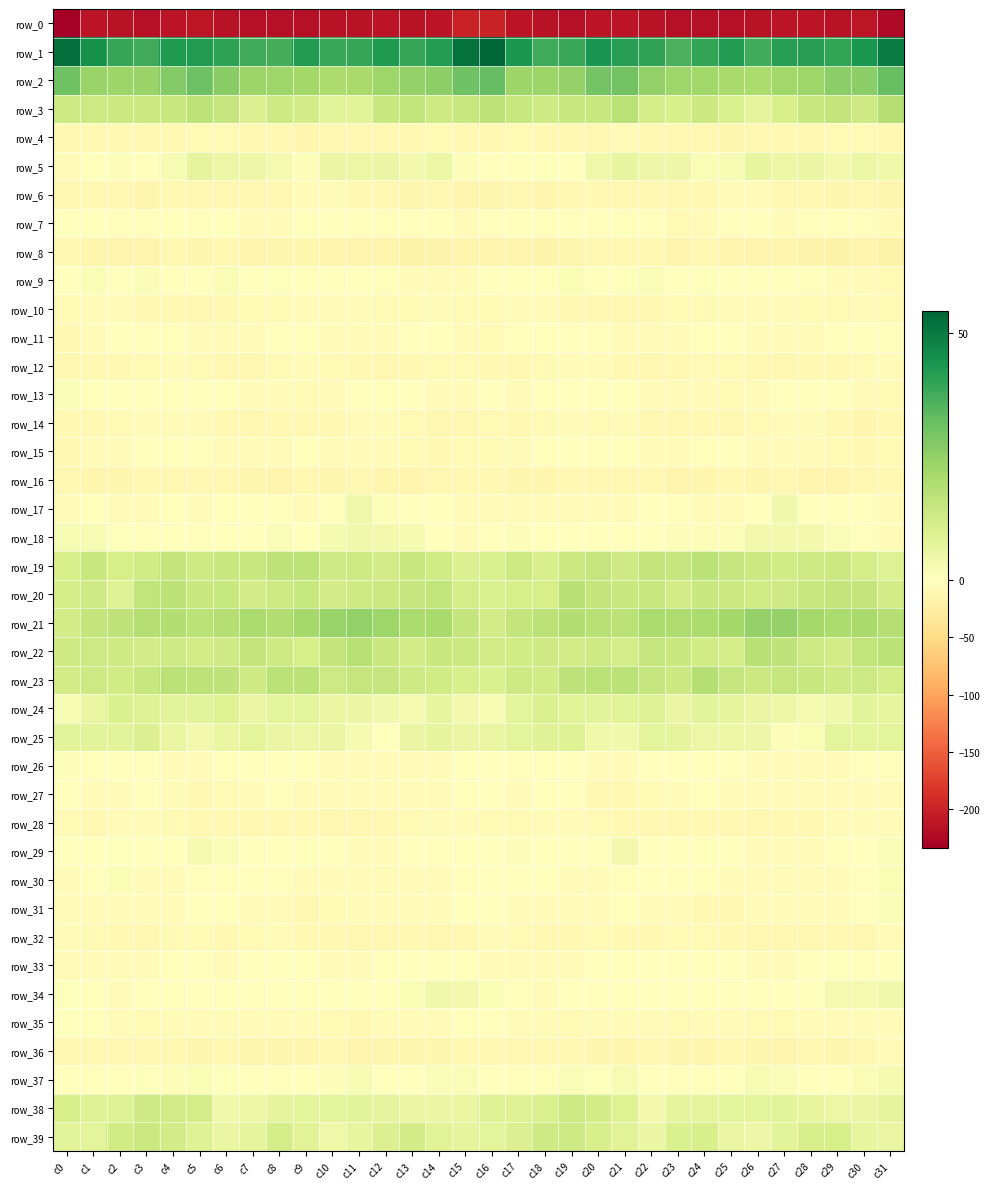

Reading left to right, extract all data points from this chart.

row_0: c0=-234.1	c1=-213.7	c2=-215.4	c3=-216.4	c4=-213.8	c5=-212.1	c6=-214.6	c7=-216.0	c8=-216.5	c9=-217.2	c10=-215.2	c11=-214.2	c12=-213.2	c13=-214.3	c14=-213.0	c15=-200.4	c16=-199.2	c17=-213.4	c18=-215.7	c19=-216.0	c20=-212.6	c21=-212.8	c22=-215.4	c23=-216.8	c24=-216.3	c25=-216.8	c26=-214.7	c27=-213.7	c28=-213.4	c29=-214.4	c30=-212.0	c31=-224.8
row_1: c0=52.4	c1=45.0	c2=39.3	c3=37.5	c4=42.6	c5=42.4	c6=40.8	c7=37.8	c8=37.3	c9=42.4	c10=39.1	c11=39.3	c12=42.6	c13=39.2	c14=41.7	c15=51.9	c16=54.4	c17=43.2	c18=38.1	c19=39.0	c20=43.8	c21=41.2	c22=40.1	c23=36.1	c24=39.7	c25=42.1	c26=37.8	c27=41.5	c28=41.2	c29=39.5	c30=43.6	c31=49.6
row_2: c0=30.7	c1=23.4	c2=23.2	c3=23.5	c4=27.4	c5=31.3	c6=26.8	c7=23.3	c8=22.6	c9=21.8	c10=20.3	c11=21.1	c12=22.5	c13=24.7	c14=25.7	c15=30.7	c16=32.4	c17=23.3	c18=23.1	c19=24.3	c20=29.9	c21=30.2	c22=24.7	c23=22.9	c24=22.5	c25=21.2	c26=20.2	c27=22.3	c28=22.6	c29=25.9	c30=26.2	c31=32.3
row_3: c0=13.5	c1=13.5	c2=13.6	c3=14.0	c4=14.1	c5=16.7	c6=15.1	c7=9.4	c8=13.6	c9=12.1	c10=8.0	c11=8.5	c12=14.1	c13=15.8	c14=13.1	c15=14.8	c16=16.9	c17=14.5	c18=13.2	c19=14.0	c20=14.8	c21=17.7	c22=11.8	c23=11.0	c24=13.7	c25=10.5	c26=7.0	c27=11.3	c28=14.5	c29=15.6	c30=12.8	c31=18.3
row_4: c0=-10.7	c1=-9.3	c2=-9.2	c3=-10.7	c4=-10.8	c5=-8.1	c6=-7.3	c7=-12.2	c8=-10.4	c9=-13.7	c10=-12.4	c11=-12.2	c12=-9.9	c13=-9.4	c14=-7.8	c15=-10.9	c16=-11.6	c17=-8.6	c18=-10.1	c19=-10.5	c20=-10.8	c21=-6.4	c22=-9.8	c23=-10.9	c24=-11.8	c25=-13.3	c26=-12.5	c27=-10.6	c28=-10.0	c29=-8.6	c30=-8.0	c31=-10.3
row_5: c0=-5.1	c1=-1.0	c2=1.2	c3=-1.1	c4=2.3	c5=7.0	c6=5.4	c7=5.0	c8=3.3	c9=1.1	c10=5.7	c11=5.2	c12=5.9	c13=3.6	c14=5.2	c15=0.9	c16=-2.4	c17=0.3	c18=0.8	c19=-1.1	c20=4.6	c21=6.8	c22=4.9	c23=5.0	c24=1.7	c25=2.4	c26=6.5	c27=5.5	c28=5.6	c29=3.7	c30=5.3	c31=4.4
row_6: c0=-12.1	c1=-10.7	c2=-12.6	c3=-13.4	c4=-10.4	c5=-12.0	c6=-12.1	c7=-11.1	c8=-11.9	c9=-7.3	c10=-4.2	c11=-9.3	c12=-12.2	c13=-14.1	c14=-11.3	c15=-14.6	c16=-14.1	c17=-11.1	c18=-13.7	c19=-12.0	c20=-10.8	c21=-12.4	c22=-11.5	c23=-11.8	c24=-10.5	c25=-5.7	c26=-4.7	c27=-11.3	c28=-12.4	c29=-13.6	c30=-11.0	c31=-13.7
row_7: c0=0.4	c1=-0.4	c2=-1.9	c3=-2.7	c4=-1.7	c5=-3.4	c6=-1.8	c7=-5.8	c8=-6.6	c9=-3.5	c10=-1.7	c11=-3.5	c12=-3.5	c13=-2.0	c14=-1.6	c15=-6.1	c16=-3.6	c17=-1.5	c18=-2.5	c19=-2.1	c20=-2.2	c21=-3.1	c22=-2.3	c23=-7.7	c24=-5.1	c25=-2.7	c26=-1.7	c27=-4.0	c28=-2.9	c29=-1.2	c30=-3.3	c31=-6.8
row_8: c0=-9.6	c1=-13.1	c2=-16.4	c3=-15.1	c4=-12.8	c5=-13.2	c6=-11.5	c7=-15.6	c8=-12.9	c9=-13.2	c10=-15.7	c11=-15.4	c12=-16.3	c13=-18.3	c14=-16.6	c15=-15.8	c16=-14.9	c17=-15.1	c18=-16.6	c19=-14.0	c20=-12.7	c21=-12.4	c22=-12.6	c23=-15.7	c24=-11.9	c25=-15.0	c26=-15.0	c27=-15.8	c28=-16.5	c29=-19.0	c30=-15.5	c31=-19.9
row_9: c0=0.2	c1=1.8	c2=-2.3	c3=1.3	c4=-0.4	c5=-1.1	c6=2.1	c7=0.0	c8=0.8	c9=-0.7	c10=-1.8	c11=-1.8	c12=-1.9	c13=-4.9	c14=-5.4	c15=-4.2	c16=-1.4	c17=0.0	c18=-1.9	c19=1.9	c20=-1.6	c21=0.4	c22=1.5	c23=0.1	c24=0.8	c25=-1.8	c26=-1.1	c27=-2.1	c28=-2.1	c29=-6.7	c30=-4.3	c31=-8.5
row_10: c0=-7.4	c1=-5.0	c2=-4.9	c3=-9.7	c4=-9.6	c5=-11.2	c6=-10.0	c7=-8.7	c8=-8.3	c9=-7.3	c10=-5.9	c11=-7.0	c12=-8.0	c13=-8.4	c14=-6.4	c15=-8.0	c16=-8.5	c17=-4.2	c18=-7.2	c19=-10.0	c20=-10.2	c21=-11.0	c22=-9.5	c23=-8.2	c24=-8.2	c25=-6.7	c26=-6.0	c27=-7.2	c28=-8.5	c29=-7.7	c30=-6.6	c31=-8.9
row_11: c0=-10.6	c1=-5.2	c2=-1.2	c3=-2.2	c4=-3.0	c5=-4.5	c6=-6.5	c7=-6.6	c8=-2.8	c9=-2.7	c10=-5.0	c11=-5.9	c12=-6.5	c13=-3.2	c14=-0.8	c15=-6.0	c16=-8.3	c17=-3.4	c18=-0.9	c19=-2.9	c20=-3.5	c21=-5.1	c22=-7.0	c23=-5.1	c24=-2.6	c25=-3.6	c26=-5.2	c27=-6.5	c28=-5.7	c29=-1.3	c30=-1.7	c31=-3.1
row_12: c0=-11.7	c1=-10.5	c2=-9.9	c3=-8.2	c4=-5.8	c5=-7.9	c6=-11.1	c7=-11.1	c8=-8.9	c9=-7.1	c10=-8.9	c11=-10.3	c12=-11.4	c13=-10.1	c14=-8.8	c15=-8.1	c16=-9.2	c17=-10.5	c18=-9.1	c19=-7.2	c20=-5.8	c21=-9.7	c22=-11.1	c23=-10.5	c24=-7.7	c25=-7.8	c26=-9.3	c27=-11.3	c28=-10.9	c29=-9.4	c30=-8.5	c31=-6.4
row_13: c0=1.7	c1=-2.9	c2=-3.4	c3=-2.8	c4=-3.0	c5=-2.6	c6=-3.6	c7=-3.9	c8=-5.4	c9=-8.4	c10=-5.9	c11=-2.4	c12=-2.0	c13=-1.5	c14=-4.0	c15=-5.3	c16=-0.6	c17=-3.7	c18=-3.0	c19=-2.7	c20=-2.9	c21=-3.1	c22=-3.9	c23=-4.1	c24=-6.4	c25=-7.9	c26=-4.5	c27=-2.2	c28=-2.0	c29=-1.9	c30=-6.2	c31=-8.4
row_14: c0=-10.1	c1=-10.8	c2=-9.0	c3=-6.3	c4=-7.3	c5=-6.7	c6=-9.7	c7=-11.9	c8=-10.8	c9=-10.5	c10=-10.0	c11=-4.3	c12=-5.4	c13=-7.7	c14=-12.3	c15=-11.5	c16=-8.8	c17=-10.3	c18=-8.3	c19=-5.9	c20=-7.6	c21=-7.2	c22=-11.1	c23=-11.6	c24=-10.1	c25=-11.2	c26=-7.6	c27=-4.1	c28=-6.3	c29=-9.4	c30=-13.4	c31=-10.9
row_15: c0=-10.3	c1=-6.9	c2=-4.4	c3=-1.2	c4=-2.9	c5=-3.4	c6=-4.3	c7=-6.7	c8=-3.8	c9=-1.5	c10=-6.7	c11=-4.6	c12=-4.9	c13=-7.3	c14=-9.3	c15=-8.6	c16=-8.7	c17=-5.9	c18=-3.6	c19=-1.0	c20=-3.5	c21=-3.4	c22=-5.4	c23=-6.1	c24=-2.5	c25=-3.0	c26=-7.0	c27=-3.9	c28=-6.0	c29=-8.2	c30=-9.4	c31=-8.2
row_16: c0=-12.1	c1=-14.0	c2=-13.7	c3=-12.0	c4=-12.1	c5=-11.1	c6=-12.0	c7=-14.6	c8=-14.9	c9=-11.1	c10=-13.6	c11=-11.5	c12=-13.3	c13=-16.2	c14=-12.8	c15=-10.0	c16=-12.8	c17=-14.3	c18=-13.2	c19=-12.1	c20=-11.5	c21=-11.3	c22=-12.3	c23=-15.8	c24=-13.6	c25=-11.2	c26=-13.5	c27=-11.5	c28=-14.9	c29=-15.5	c30=-11.3	c31=-10.0
row_17: c0=-3.9	c1=-2.5	c2=-5.8	c3=-5.9	c4=-3.2	c5=-4.8	c6=-3.3	c7=-3.6	c8=-3.7	c9=-5.6	c10=-2.6	c11=4.5	c12=0.9	c13=0.3	c14=-1.5	c15=-5.2	c16=-5.5	c17=-3.8	c18=-6.5	c19=-4.7	c20=-3.7	c21=-4.5	c22=-3.1	c23=-3.3	c24=-4.6	c25=-5.3	c26=0.4	c27=4.0	c28=-0.3	c29=0.4	c30=-2.7	c31=-4.6
row_18: c0=2.5	c1=2.2	c2=0.5	c3=-2.4	c4=-1.6	c5=-2.1	c6=-0.9	c7=0.0	c8=1.4	c9=0.2	c10=2.9	c11=4.2	c12=3.4	c13=2.8	c14=-0.7	c15=-4.2	c16=-2.0	c17=1.1	c18=-0.4	c19=-2.5	c20=-1.6	c21=-1.9	c22=-0.6	c23=1.1	c24=0.9	c25=0.9	c26=3.8	c27=3.6	c28=3.5	c29=1.6	c30=-1.9	c31=-4.4
row_19: c0=10.9	c1=14.7	c2=11.1	c3=12.4	c4=15.4	c5=13.2	c6=14.4	c7=14.8	c8=16.3	c9=16.7	c10=13.5	c11=13.4	c12=12.1	c13=14.0	c14=12.6	c15=9.5	c16=10.2	c17=13.3	c18=10.9	c19=13.9	c20=15.0	c21=12.9	c22=15.4	c23=15.0	c24=17.1	c25=15.2	c26=13.6	c27=12.5	c28=12.8	c29=14.0	c30=11.8	c31=9.2
row_20: c0=11.5	c1=13.0	c2=9.3	c3=16.0	c4=17.2	c5=14.0	c6=14.9	c7=12.3	c8=13.6	c9=14.8	c10=12.2	c11=13.0	c12=13.9	c13=15.1	c14=16.1	c15=11.6	c16=10.2	c17=10.7	c18=11.2	c19=17.8	c20=15.6	c21=14.0	c22=14.5	c23=12.2	c24=14.2	c25=13.9	c26=12.4	c27=13.2	c28=14.5	c29=15.6	c30=15.4	c31=12.1
row_21: c0=12.3	c1=15.6	c2=16.3	c3=18.5	c4=19.0	c5=17.1	c6=18.7	c7=20.2	c8=19.5	c9=21.4	c10=23.5	c11=24.7	c12=22.6	c13=20.2	c14=21.0	c15=15.6	c16=12.3	c17=15.4	c18=17.2	c19=19.0	c20=17.8	c21=17.3	c22=20.1	c23=19.8	c24=20.0	c25=22.0	c26=24.5	c27=24.2	c28=21.5	c29=20.0	c30=21.0	c31=18.7
row_22: c0=13.0	c1=13.4	c2=12.8	c3=12.3	c4=12.8	c5=12.3	c6=12.8	c7=15.3	c8=13.1	c9=11.4	c10=15.5	c11=18.0	c12=14.3	c13=12.3	c14=14.3	c15=13.8	c16=12.1	c17=12.7	c18=13.0	c19=12.0	c20=12.8	c21=11.7	c22=14.9	c23=14.3	c24=12.6	c25=11.6	c26=17.9	c27=16.5	c28=13.5	c29=12.1	c30=16.0	c31=17.0
row_23: c0=12.1	c1=13.5	c2=12.7	c3=14.6	c4=17.8	c5=16.9	c6=16.1	c7=13.0	c8=17.3	c9=17.1	c10=13.3	c11=15.0	c12=15.1	c13=13.4	c14=12.7	c15=10.9	c16=10.3	c17=13.3	c18=12.6	c19=16.5	c20=17.3	c21=17.0	c22=14.9	c23=13.8	c24=18.6	c25=15.2	c26=13.9	c27=15.3	c28=14.5	c29=12.8	c30=13.3	c31=11.5
row_24: c0=2.4	c1=6.3	c2=10.1	c3=8.9	c4=8.0	c5=7.7	c6=9.3	c7=6.4	c8=7.3	c9=7.6	c10=6.3	c11=5.7	c12=4.1	c13=3.1	c14=6.4	c15=3.8	c16=2.4	c17=7.3	c18=10.4	c19=8.3	c20=7.7	c21=8.3	c22=9.0	c23=5.9	c24=8.0	c25=6.9	c26=6.1	c27=5.2	c28=3.3	c29=4.1	c30=8.0	c31=6.7
row_25: c0=8.0	c1=8.0	c2=8.0	c3=9.7	c4=6.2	c5=3.6	c6=6.2	c7=7.5	c8=5.7	c9=5.4	c10=5.6	c11=2.6	c12=0.6	c13=5.7	c14=7.0	c15=5.8	c16=6.1	c17=7.5	c18=8.8	c19=9.2	c20=4.6	c21=3.9	c22=7.3	c23=7.2	c24=5.1	c25=5.4	c26=4.9	c27=1.1	c28=2.0	c29=7.2	c30=7.3	c31=7.4
row_26: c0=1.1	c1=-3.6	c2=-1.4	c3=-0.5	c4=-4.5	c5=-4.7	c6=-3.2	c7=-1.8	c8=-0.3	c9=-2.1	c10=-4.2	c11=-5.9	c12=-6.9	c13=-5.5	c14=-4.3	c15=-0.3	c16=-0.6	c17=-3.5	c18=-0.0	c19=-2.4	c20=-4.3	c21=-4.7	c22=-2.6	c23=-0.7	c24=-0.9	c25=-3.0	c26=-5.4	c27=-6.2	c28=-6.6	c29=-4.8	c30=-3.6	c31=-3.0
row_27: c0=-2.0	c1=-7.3	c2=-4.6	c3=-1.7	c4=-7.2	c5=-10.7	c6=-8.4	c7=-6.7	c8=-3.4	c9=-5.3	c10=-6.2	c11=-6.9	c12=-6.1	c13=-5.0	c14=-6.1	c15=-2.2	c16=-1.6	c17=-7.0	c18=-2.7	c19=-3.3	c20=-9.1	c21=-10.1	c22=-7.8	c23=-5.5	c24=-3.5	c25=-5.7	c26=-6.9	c27=-6.7	c28=-5.6	c29=-5.2	c30=-6.1	c31=-4.9
row_28: c0=-8.8	c1=-10.2	c2=-6.5	c3=-5.4	c4=-8.0	c5=-9.9	c6=-9.9	c7=-10.8	c8=-10.7	c9=-10.2	c10=-11.1	c11=-11.0	c12=-9.6	c13=-7.8	c14=-6.8	c15=-6.4	c16=-7.4	c17=-8.8	c18=-5.2	c19=-6.4	c20=-9.1	c21=-9.6	c22=-10.4	c23=-10.9	c24=-10.4	c25=-10.3	c26=-11.7	c27=-10.3	c28=-9.2	c29=-7.0	c30=-6.7	c31=-5.3
row_29: c0=-0.2	c1=0.1	c2=0.8	c3=-1.8	c4=-0.8	c5=2.8	c6=1.5	c7=-1.2	c8=-0.0	c9=0.8	c10=-3.0	c11=-4.9	c12=-4.0	c13=-2.8	c14=-2.2	c15=-1.1	c16=0.4	c17=1.2	c18=-0.2	c19=-1.8	c20=0.2	c21=3.6	c22=-0.3	c23=-1.0	c24=0.8	c25=-0.3	c26=-4.7	c27=-4.3	c28=-3.8	c29=-2.3	c30=-1.5	c31=1.5
row_30: c0=-3.8	c1=-2.2	c2=1.9	c3=-4.6	c4=-5.3	c5=-2.6	c6=-2.5	c7=-2.5	c8=-2.9	c9=-4.3	c10=-4.9	c11=-4.5	c12=-5.8	c13=-6.6	c14=-4.6	c15=-2.1	c16=-1.6	c17=-0.1	c18=0.5	c19=-6.1	c20=-4.0	c21=-2.3	c22=-2.4	c23=-2.5	c24=-3.1	c25=-4.9	c26=-5.4	c27=-4.2	c28=-6.6	c29=-5.8	c30=-3.0	c31=2.0
row_31: c0=-4.8	c1=-6.1	c2=-5.3	c3=-7.2	c4=-5.9	c5=-3.1	c6=-3.3	c7=-5.7	c8=-6.8	c9=-12.4	c10=-7.9	c11=-5.4	c12=-5.3	c13=-4.3	c14=-4.2	c15=-1.8	c16=-2.8	c17=-5.6	c18=-5.8	c19=-7.0	c20=-5.1	c21=-2.3	c22=-4.7	c23=-5.1	c24=-9.4	c25=-11.8	c26=-6.5	c27=-5.2	c28=-5.2	c29=-3.9	c30=-3.1	c31=1.7
row_32: c0=-7.1	c1=-8.7	c2=-9.2	c3=-11.3	c4=-8.6	c5=-8.5	c6=-10.2	c7=-8.8	c8=-7.1	c9=-9.4	c10=-10.7	c11=-11.8	c12=-11.4	c13=-10.5	c14=-12.4	c15=-10.3	c16=-7.1	c17=-8.7	c18=-10.0	c19=-10.6	c20=-8.0	c21=-9.7	c22=-9.6	c23=-7.4	c24=-8.2	c25=-9.9	c26=-11.4	c27=-11.5	c28=-11.4	c29=-10.5	c30=-12.4	c31=-5.9
row_33: c0=-5.0	c1=-6.2	c2=-6.7	c3=-4.6	c4=-3.5	c5=-2.8	c6=-3.7	c7=-2.4	c8=-0.6	c9=-2.5	c10=-5.4	c11=-5.6	c12=-1.9	c13=0.4	c14=-1.2	c15=-2.7	c16=-4.1	c17=-6.5	c18=-6.2	c19=-3.9	c20=-3.3	c21=-3.1	c22=-3.5	c23=-1.2	c24=-1.3	c25=-3.4	c26=-6.5	c27=-3.8	c28=-1.1	c29=0.5	c30=-2.0	c31=-1.1
row_34: c0=0.6	c1=-3.0	c2=-3.9	c3=-3.4	c4=-1.1	c5=0.1	c6=-0.1	c7=-1.0	c8=-1.3	c9=-2.3	c10=-2.3	c11=-1.6	c12=-0.9	c13=1.8	c14=3.9	c15=3.6	c16=2.0	c17=-3.5	c18=-3.8	c19=-2.6	c20=-0.5	c21=0.1	c22=-0.3	c23=-1.5	c24=-1.3	c25=-2.6	c26=-1.9	c27=-1.3	c28=-0.6	c29=3.4	c30=3.3	c31=3.9
row_35: c0=-0.7	c1=-3.6	c2=-5.6	c3=-8.8	c4=-6.3	c5=-6.8	c6=-5.1	c7=-7.2	c8=-7.1	c9=-6.0	c10=-7.6	c11=-9.6	c12=-6.8	c13=-5.6	c14=-4.2	c15=-3.3	c16=-1.9	c17=-4.3	c18=-7.2	c19=-8.1	c20=-6.2	c21=-6.5	c22=-5.0	c23=-8.4	c24=-6.2	c25=-6.2	c26=-8.8	c27=-8.5	c28=-6.5	c29=-4.7	c30=-4.6	c31=-3.7
row_36: c0=-12.5	c1=-12.7	c2=-11.9	c3=-11.2	c4=-12.1	c5=-14.1	c6=-11.7	c7=-13.4	c8=-13.9	c9=-13.2	c10=-12.4	c11=-14.7	c12=-13.7	c13=-13.6	c14=-13.5	c15=-9.8	c16=-12.1	c17=-12.3	c18=-11.8	c19=-10.7	c20=-13.7	c21=-13.2	c22=-12.1	c23=-13.8	c24=-13.9	c25=-12.4	c26=-13.0	c27=-15.0	c28=-12.8	c29=-14.4	c30=-12.1	c31=-6.5
row_37: c0=0.3	c1=-2.2	c2=-3.2	c3=0.8	c4=1.1	c5=1.8	c6=0.8	c7=-2.8	c8=-2.4	c9=-1.7	c10=1.2	c11=2.3	c12=0.1	c13=-0.7	c14=1.4	c15=1.3	c16=-0.9	c17=-2.9	c18=-2.1	c19=1.7	c20=0.6	c21=2.2	c22=-1.0	c23=-2.2	c24=-2.4	c25=-0.8	c26=2.2	c27=1.6	c28=-0.4	c29=-0.3	c30=1.9	c31=2.7
row_38: c0=10.6	c1=9.3	c2=9.0	c3=13.1	c4=12.3	c5=11.5	c6=4.3	c7=5.2	c8=7.1	c9=7.5	c10=7.3	c11=7.8	c12=7.2	c13=6.0	c14=5.6	c15=6.0	c16=9.1	c17=8.8	c18=10.3	c19=13.4	c20=12.1	c21=9.3	c22=3.5	c23=6.8	c24=7.1	c25=7.4	c26=7.6	c27=7.8	c28=6.6	c29=5.5	c30=5.6	c31=6.8
row_39: c0=8.0	c1=7.5	c2=12.3	c3=13.6	c4=12.1	c5=9.1	c6=6.3	c7=7.2	c8=11.8	c9=8.1	c10=4.6	c11=6.6	c12=9.4	c13=12.3	c14=8.4	c15=6.9	c16=7.5	c17=9.4	c18=13.0	c19=13.4	c20=10.8	c21=8.3	c22=5.6	c23=9.8	c24=10.9	c25=6.1	c26=5.0	c27=7.7	c28=10.7	c29=11.3	c30=6.8	c31=6.3